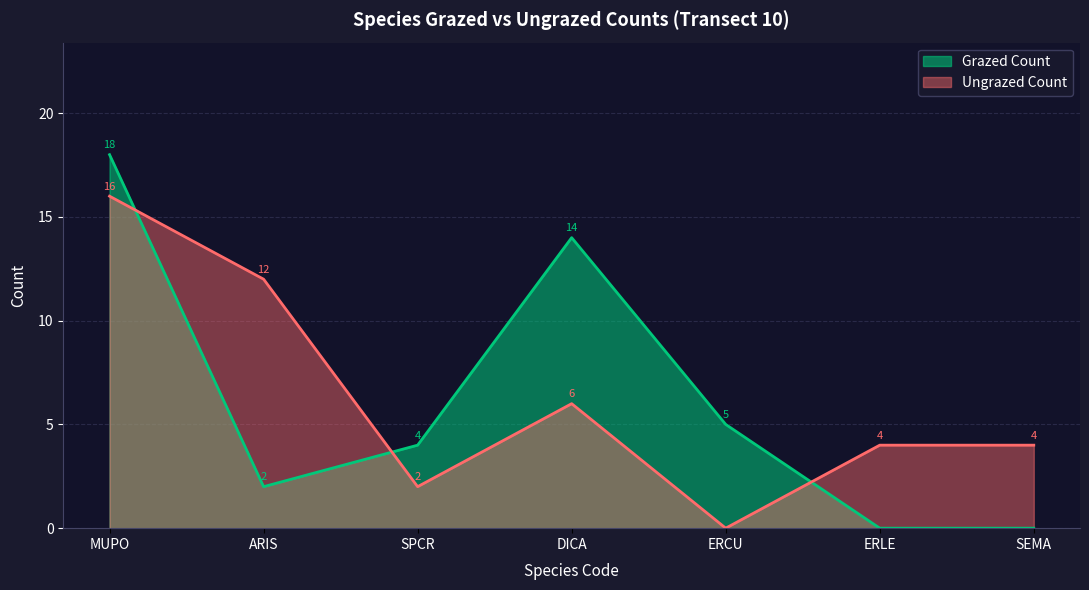

Rank the series at ERLE from lowest to highest value.

Grazed Count, Ungrazed Count